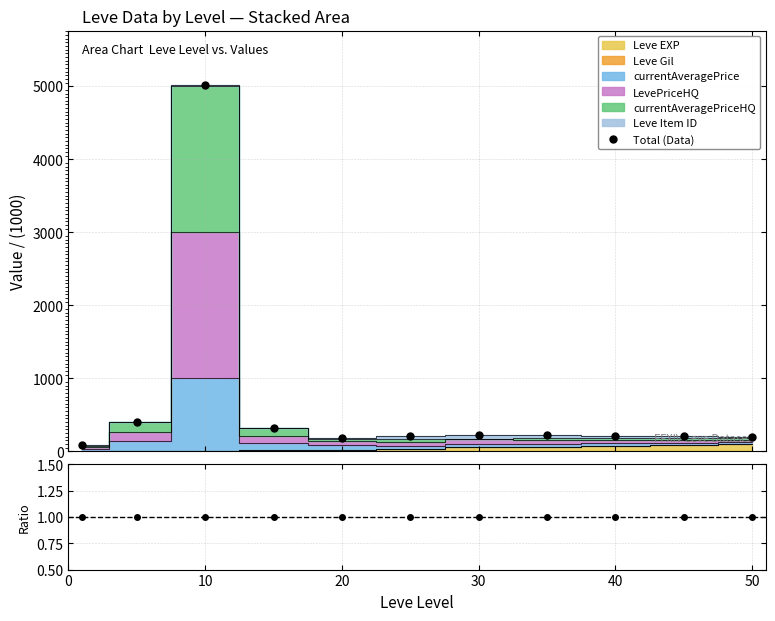

True or false: Total (Data) has more than 1 points higher than both neighbors.

True